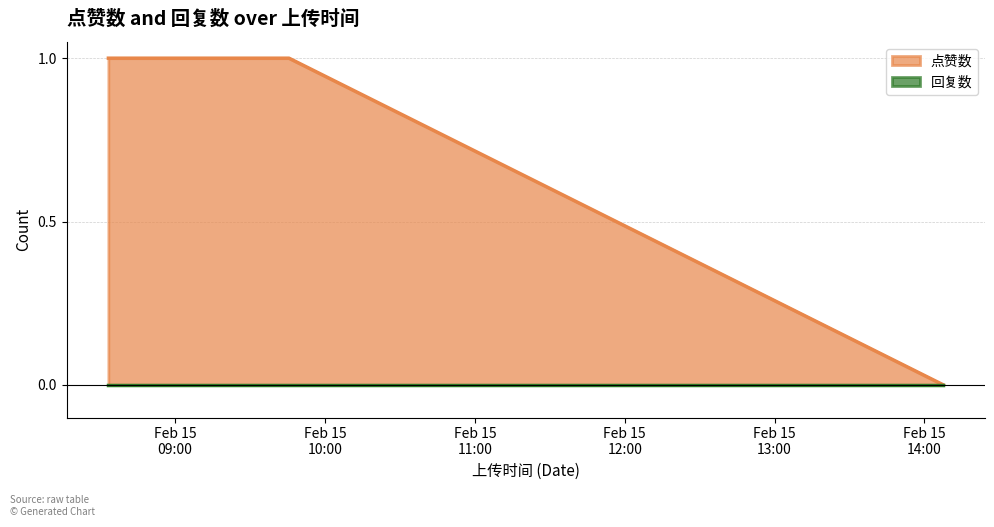

List the labels in order of value, smallest first.

1676470051, 1676449998, 1676454336